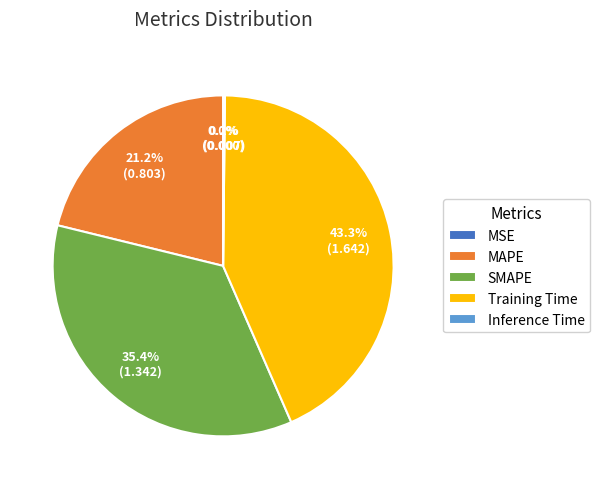

Which category has the biggest portion of the pie?

Training Time